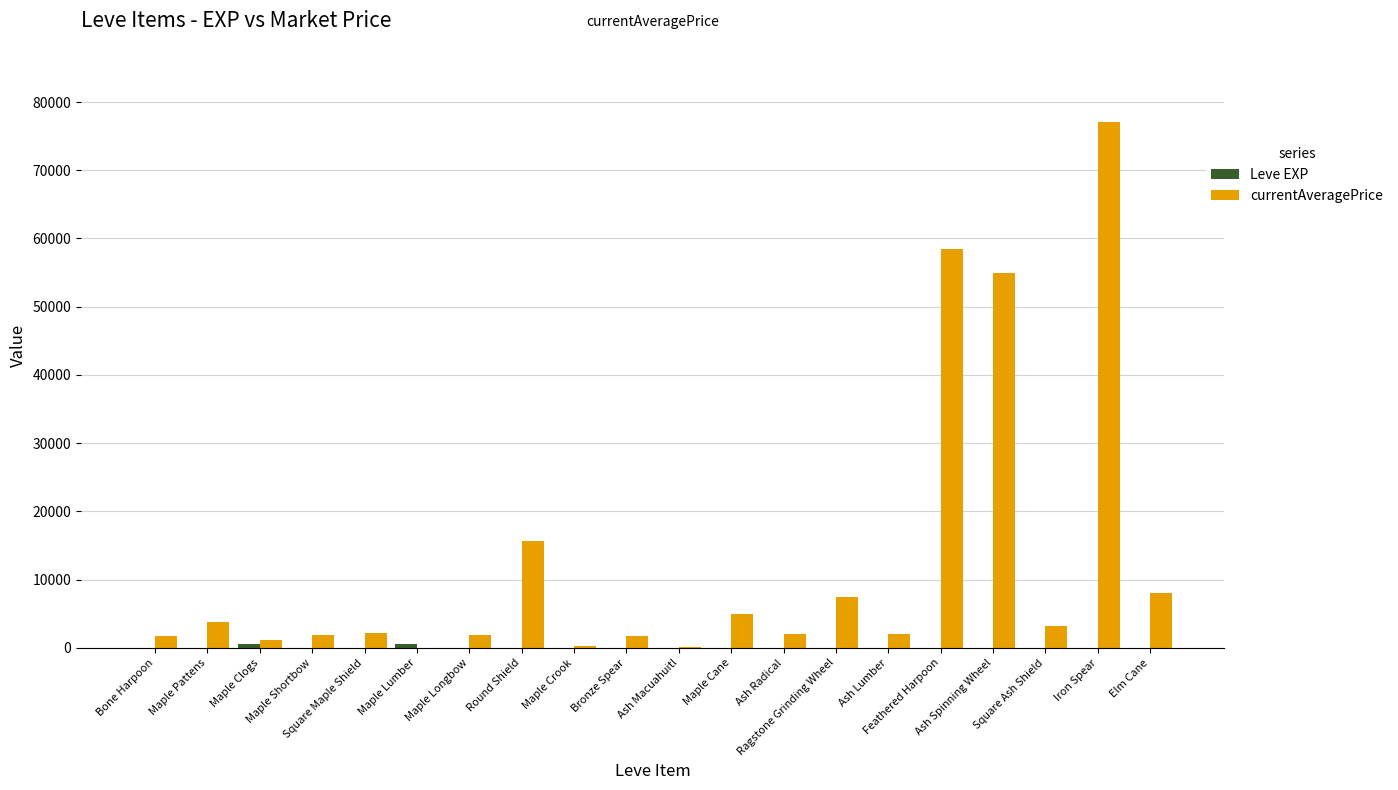

What is the maximum value shown in the chart?

77000